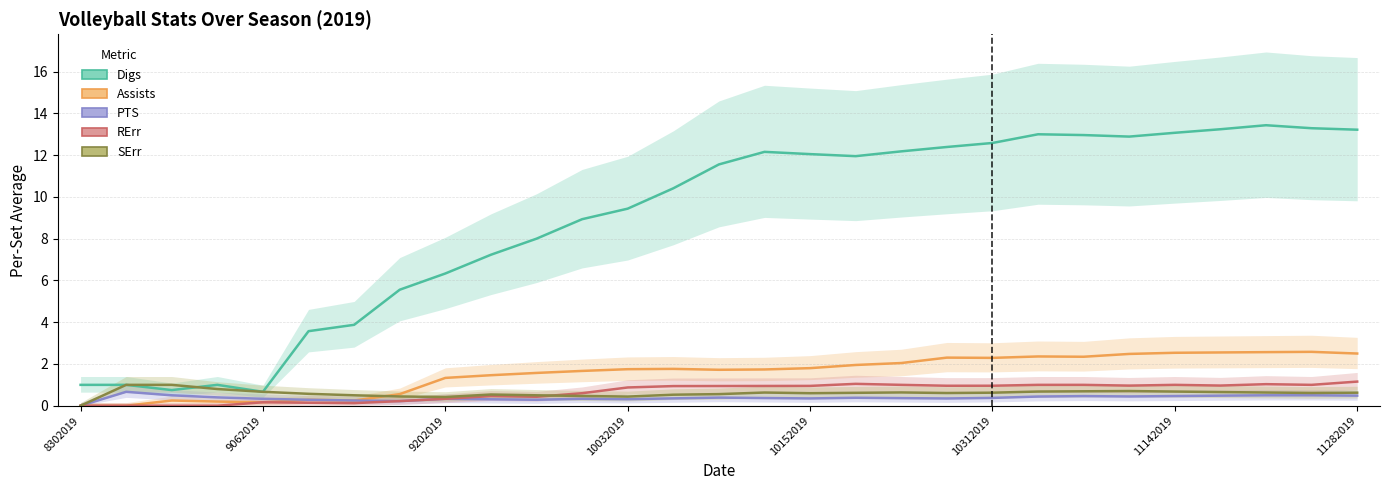

True or false: Assists and Digs cross at least once.

False